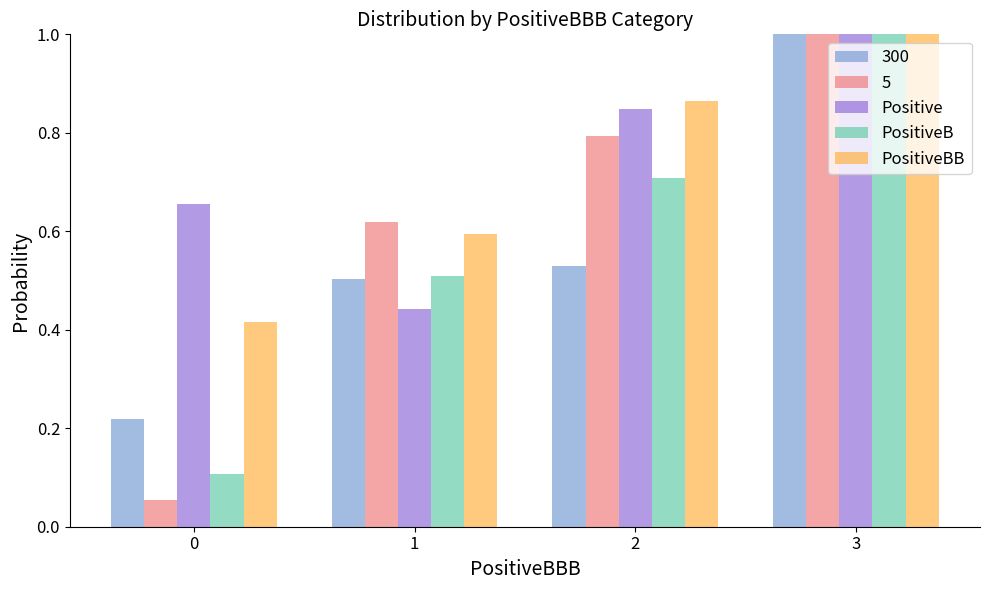

True or false: PositiveBB has a value of 0.6 at 1.

True